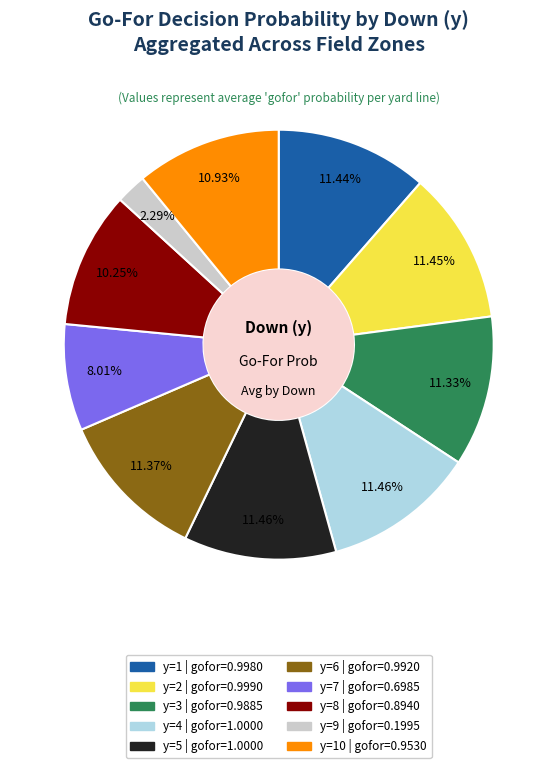

Is there a majority slice in this chart?

No